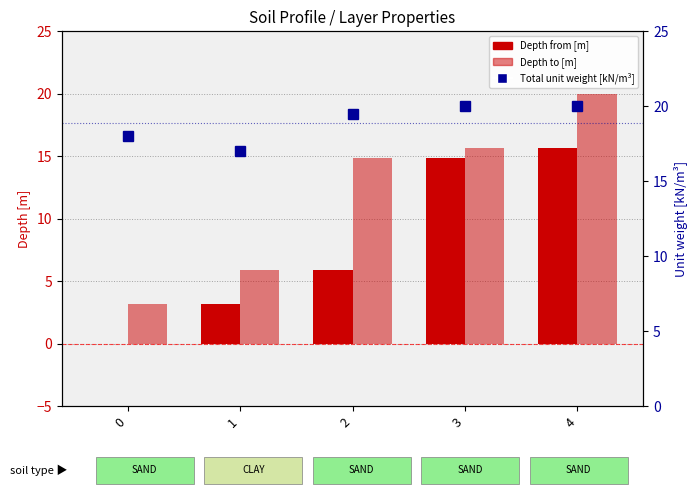

Which series has the largest total across all categories?

Total unit weight [kN/m3]